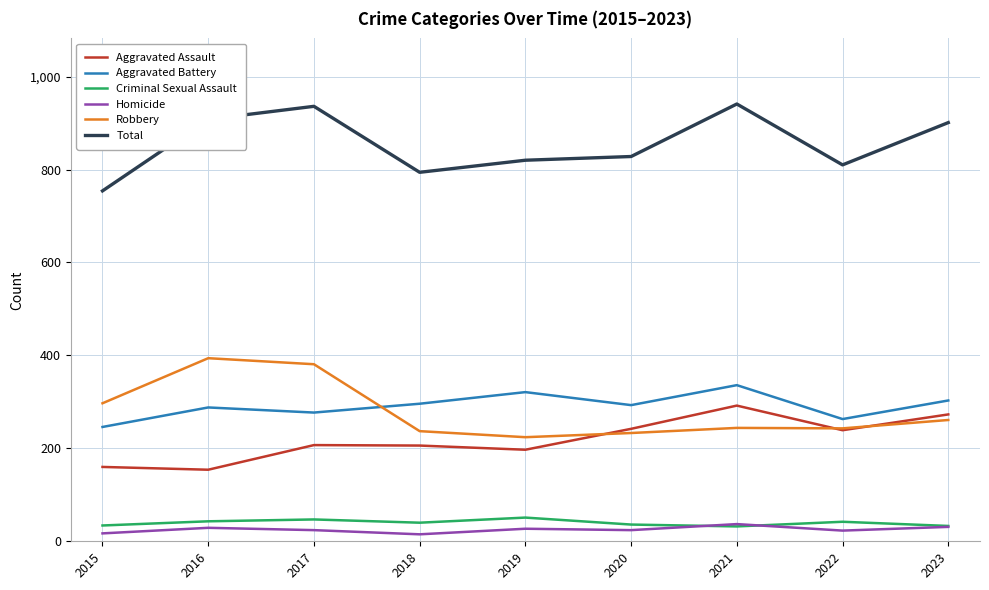

Which series changed the most between 2015 and 2022?

Aggravated Assault